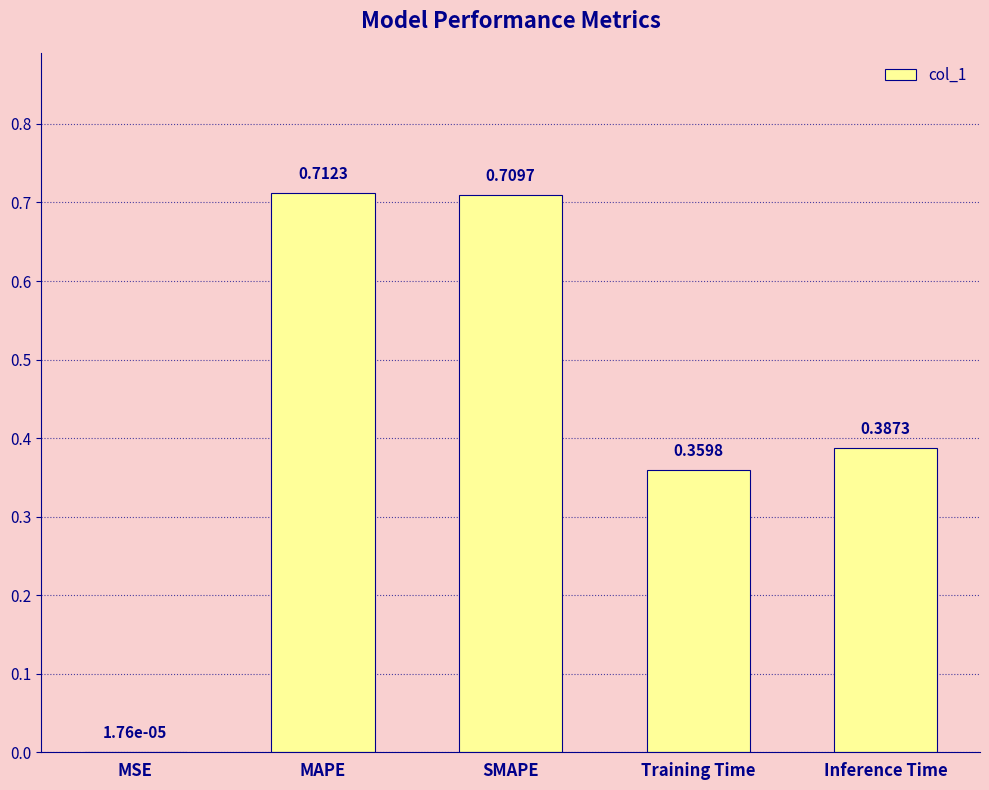

At which label is the value closest to 0?

MSE